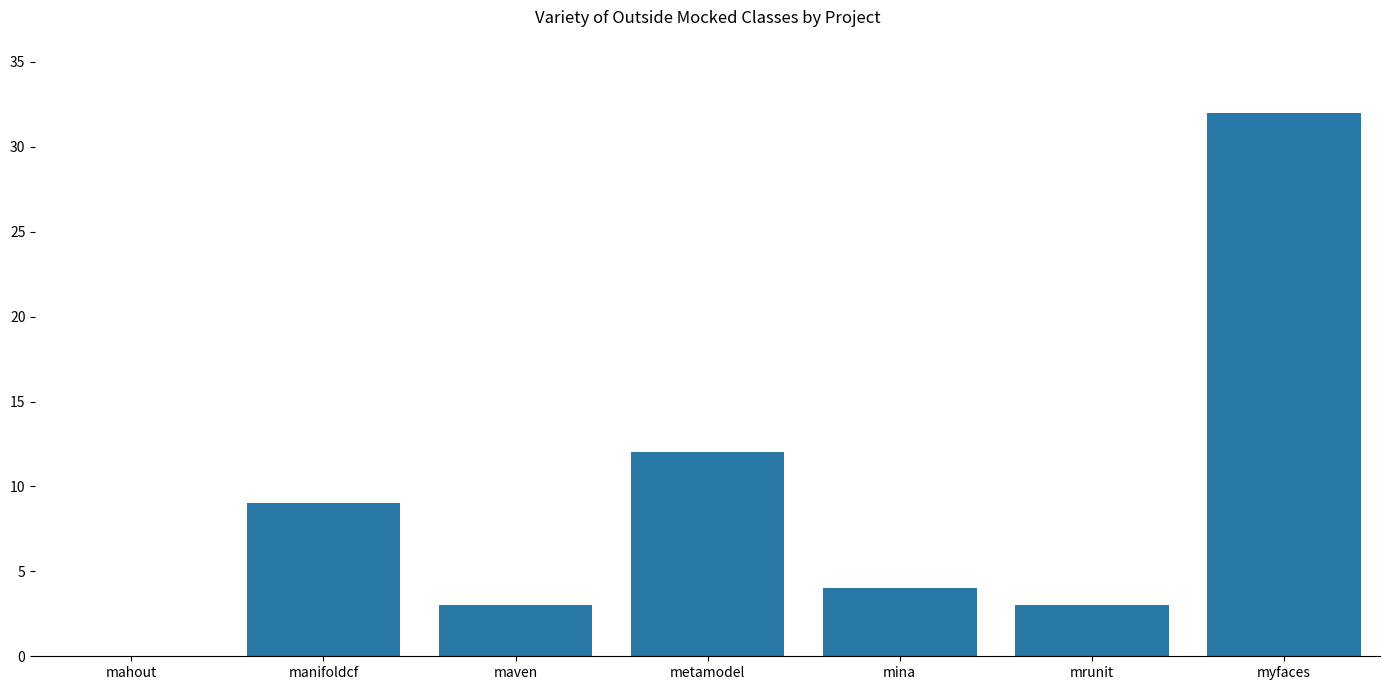

The value at mina is 4. True or false?

True